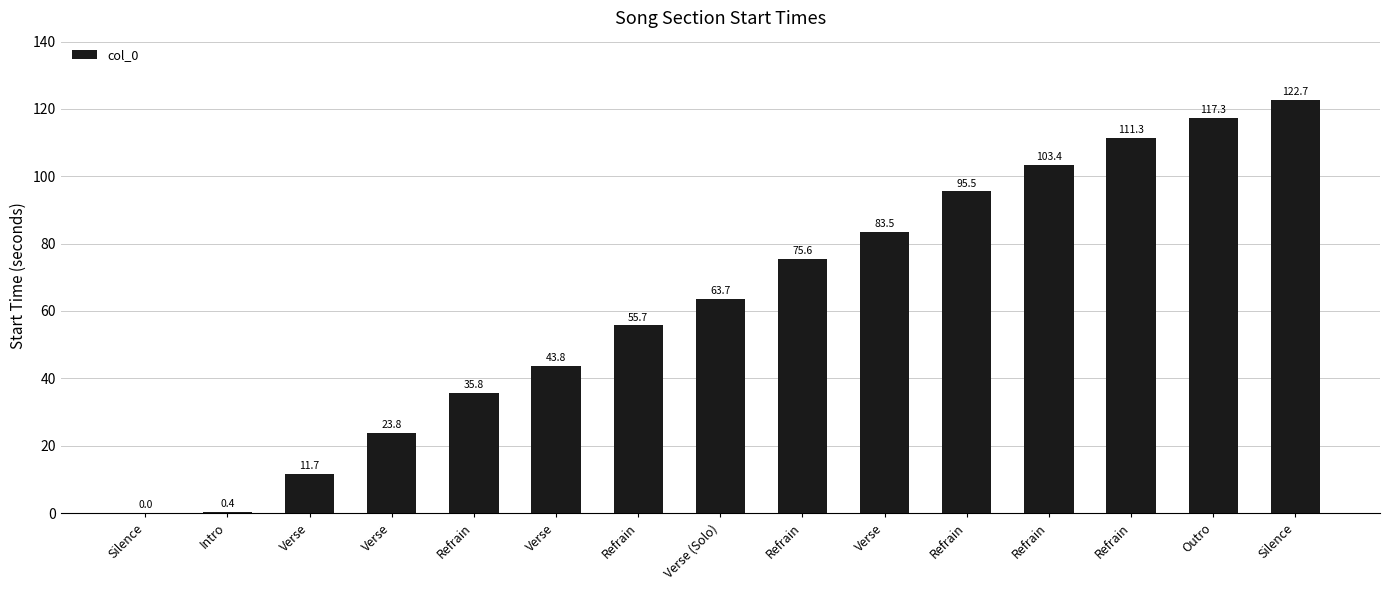

How many data points does each series have?

15